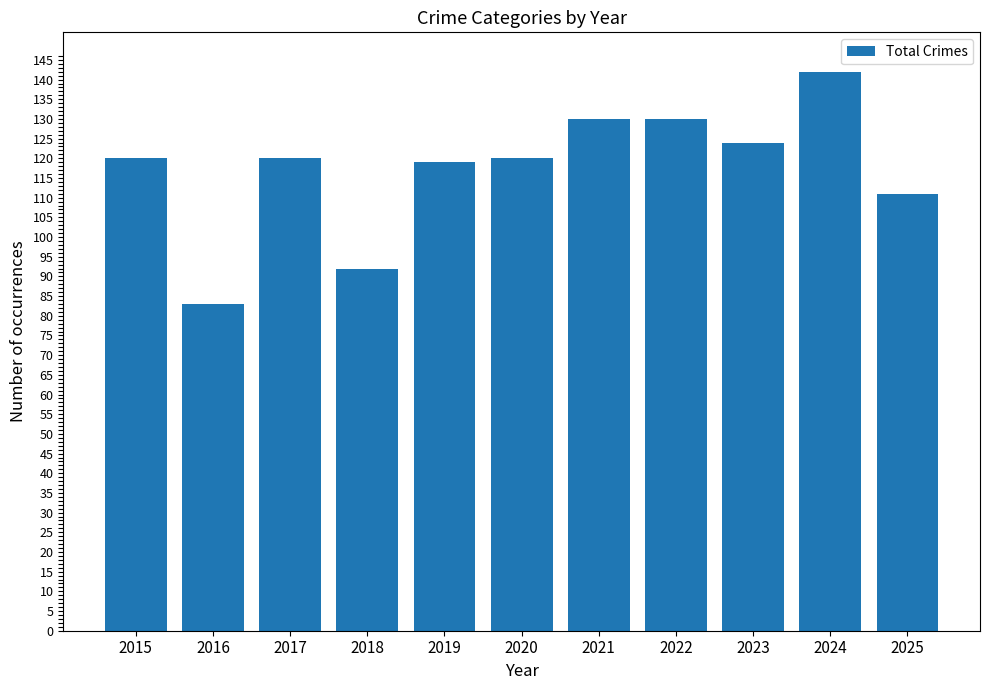

Reading left to right, transcribe all the data shown in this chart.

120	83	120	92	119	120	130	130	124	142	111